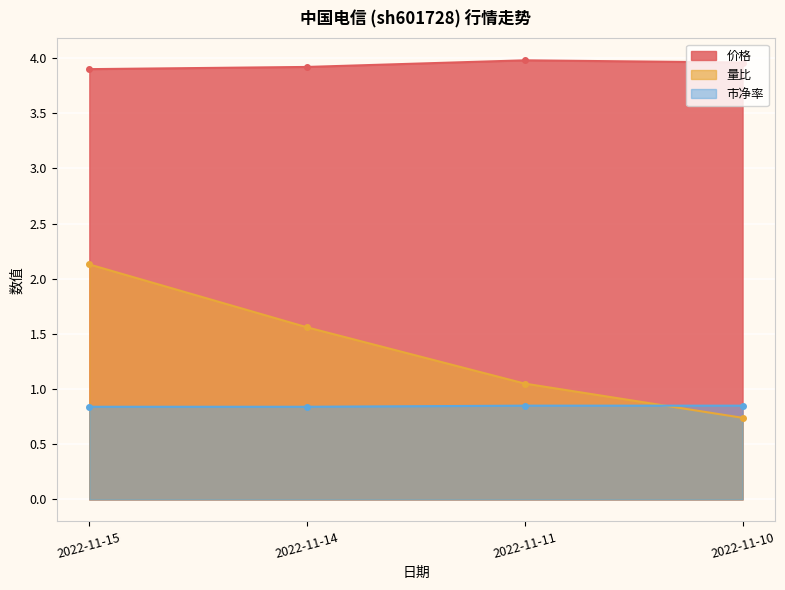

What is the value of the 量比 point at the 1st from the left?

2.1